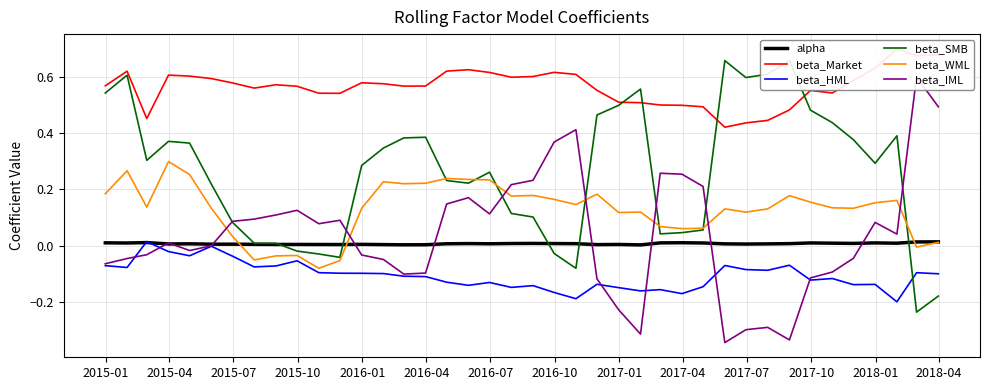

Is the value of beta_WML at 31 greater than the value of beta_SMB at 2015-01?

No